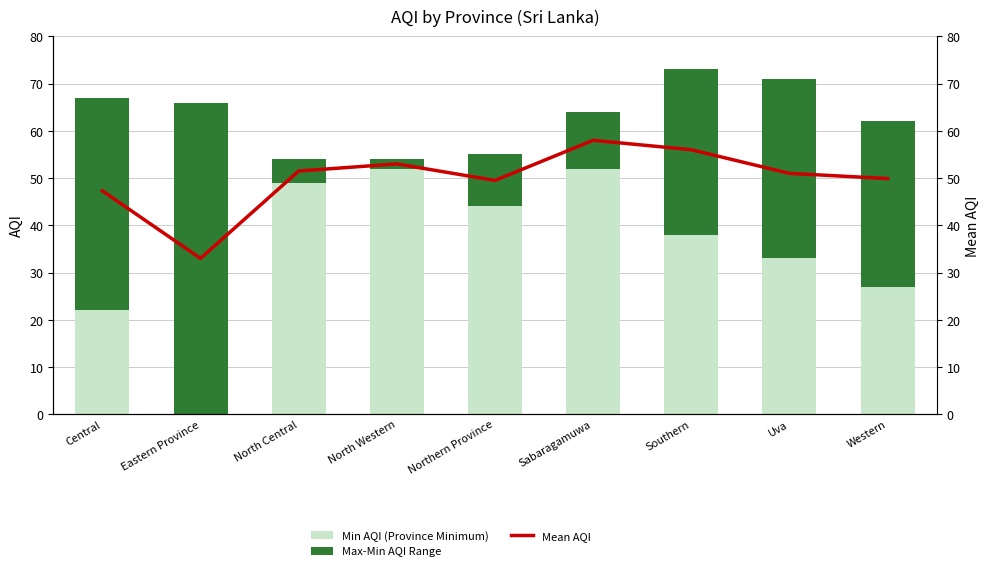

What is the sum of the Max-Min AQI Range values at Uva and Central?

83.0